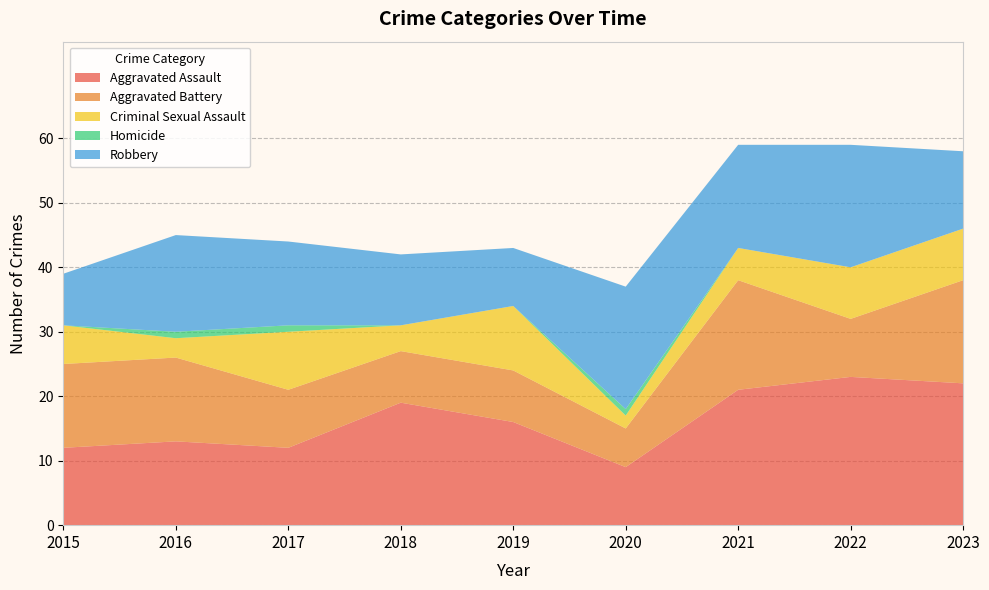

Reading right to left, transcribe all the data shown in this chart.

Aggravated Assault: 2023=22	2022=23	2021=21	2020=9	2019=16	2018=19	2017=12	2016=13	2015=12
Aggravated Battery: 2023=16	2022=9	2021=17	2020=6	2019=8	2018=8	2017=9	2016=13	2015=13
Criminal Sexual Assault: 2023=8	2022=8	2021=5	2020=2	2019=10	2018=4	2017=9	2016=3	2015=6
Homicide: 2023=0	2022=0	2021=0	2020=1	2019=0	2018=0	2017=1	2016=1	2015=0
Robbery: 2023=12	2022=19	2021=16	2020=19	2019=9	2018=11	2017=13	2016=15	2015=8